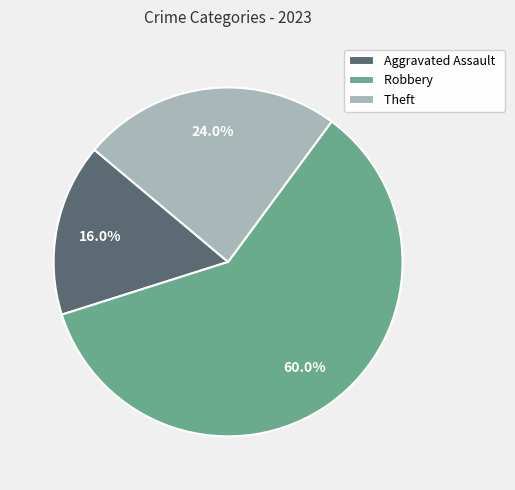

Is there a majority slice in this chart?

Yes